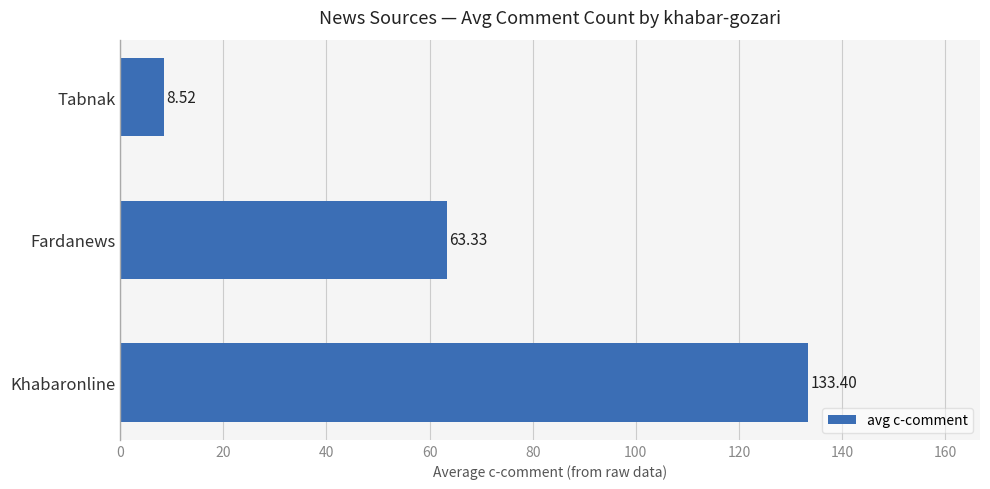

How many values exceed 63?

2